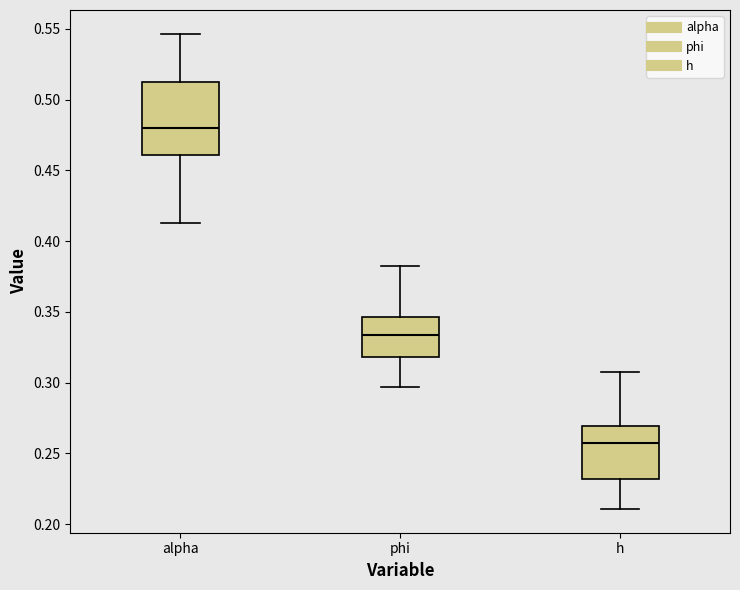

Reading left to right, read every box against the y-axis: the position of its median line, the range the box covers, and the ends of its whiskers. The values are not printed on the chart, so give them approximately, as read against the axis.

alpha: median 0.480, box 0.460 to 0.510, whiskers 0.410 to 0.545
phi: median 0.335, box 0.320 to 0.345, whiskers 0.295 to 0.385
h: median 0.255, box 0.230 to 0.270, whiskers 0.210 to 0.305